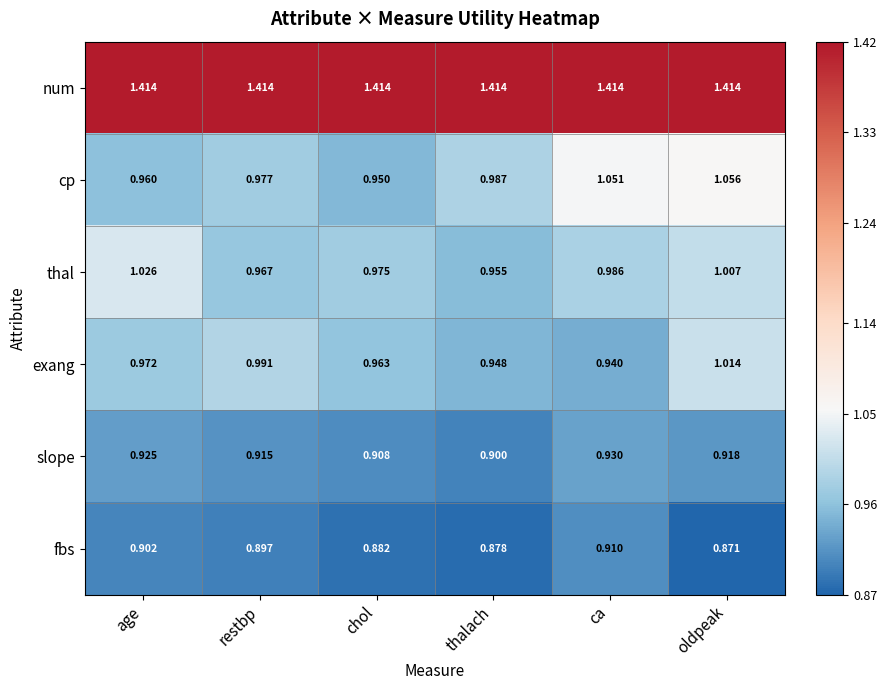

Is the value of num at chol greater than the value of thal at ca?

Yes